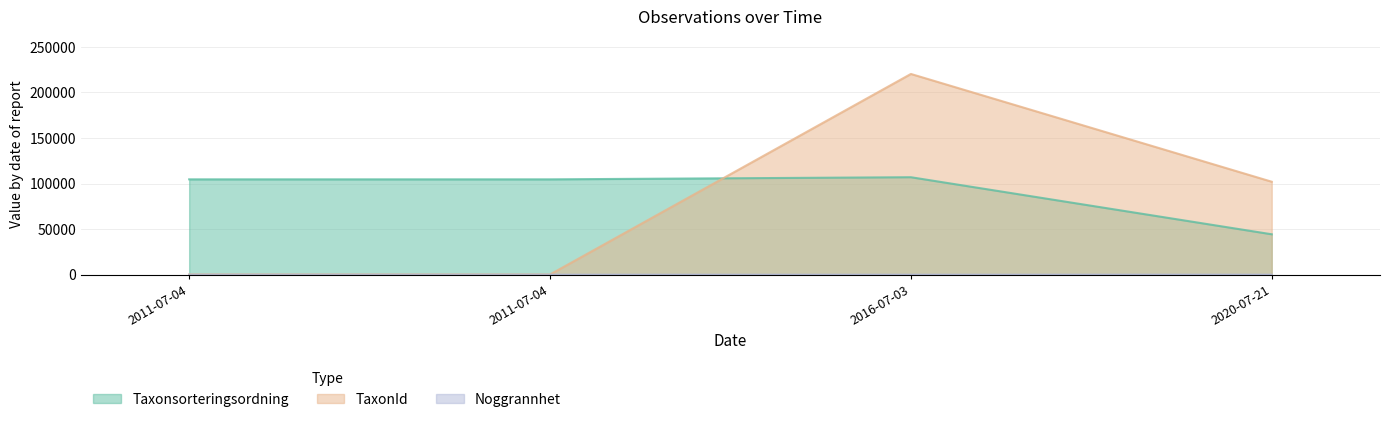

Is it true that Taxonsorteringsordning equals 184902 at 2011-07-04?

False